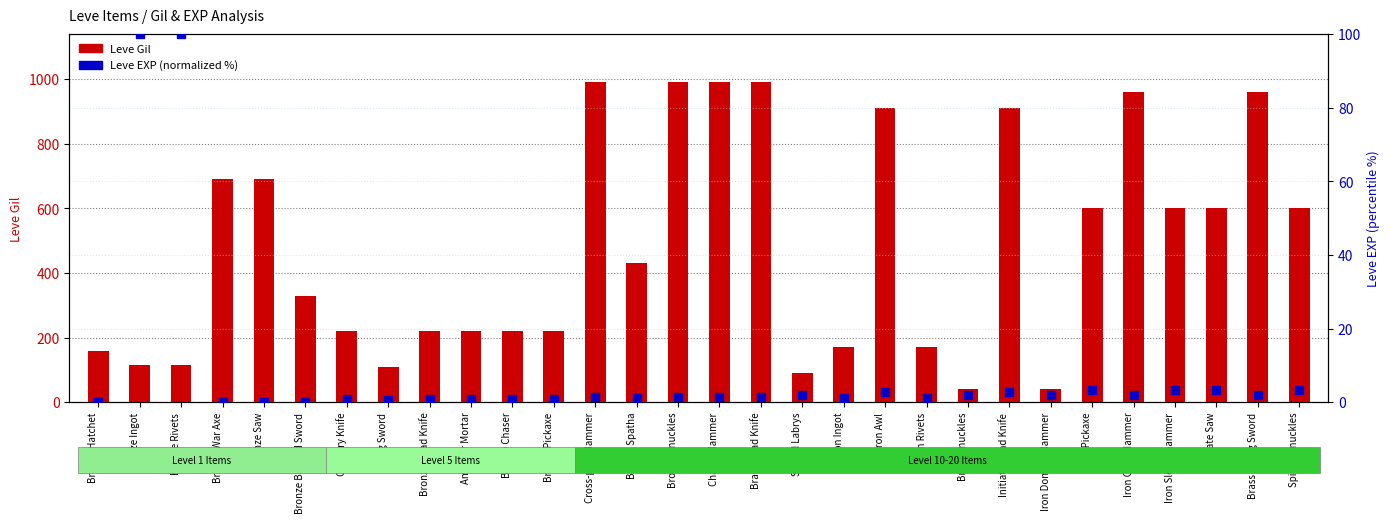

At which category is the sum across all series the highest?

Cross-pein Hammer